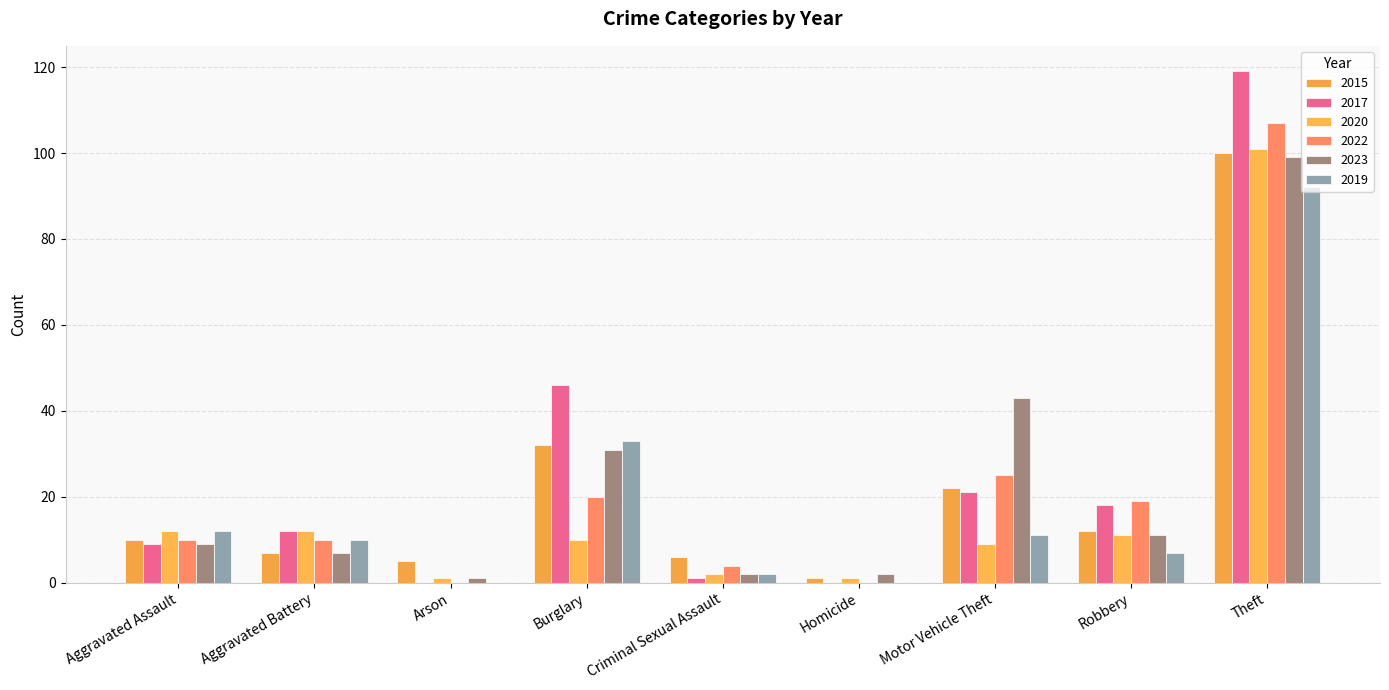

Count the number of categories in the chart.

9